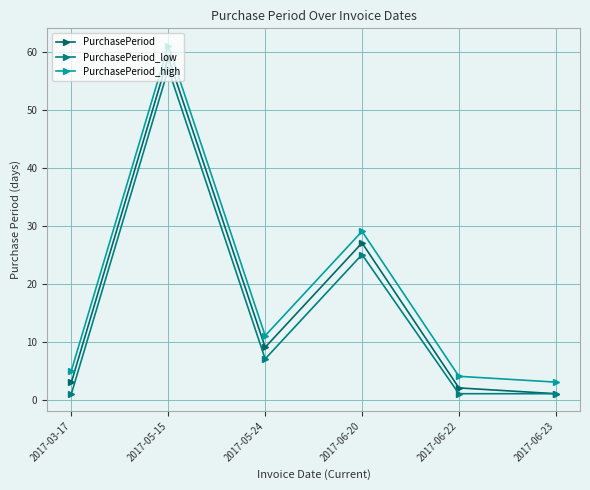

At which category is the sum across all series the highest?

2017-05-15